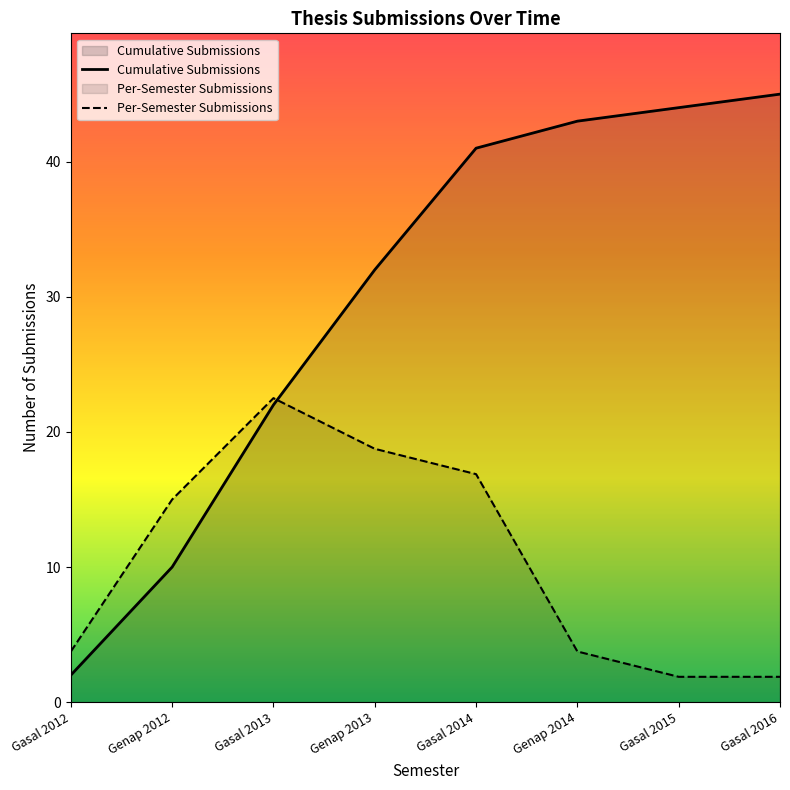

True or false: Cumulative Submissions has a value of 32.0 at Genap 2013.

True